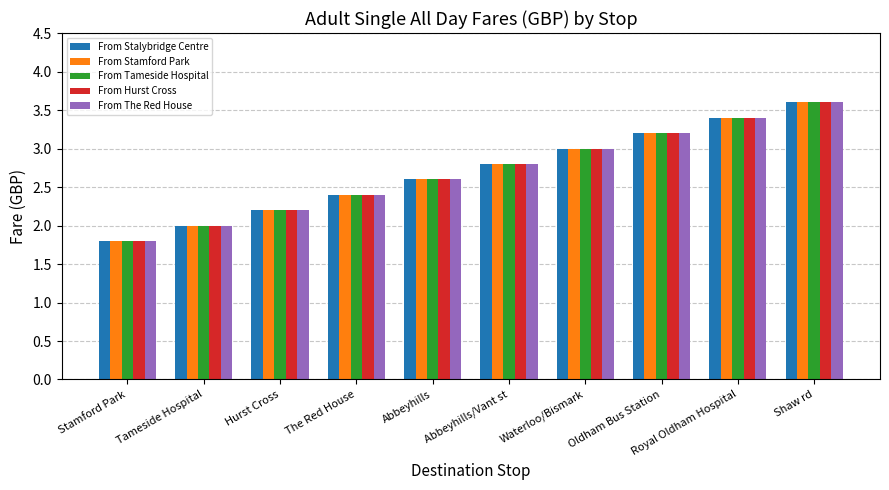

Is the value of From Stalybridge Centre at The Red House greater than the value of From Stamford Park at Stamford Park?

Yes